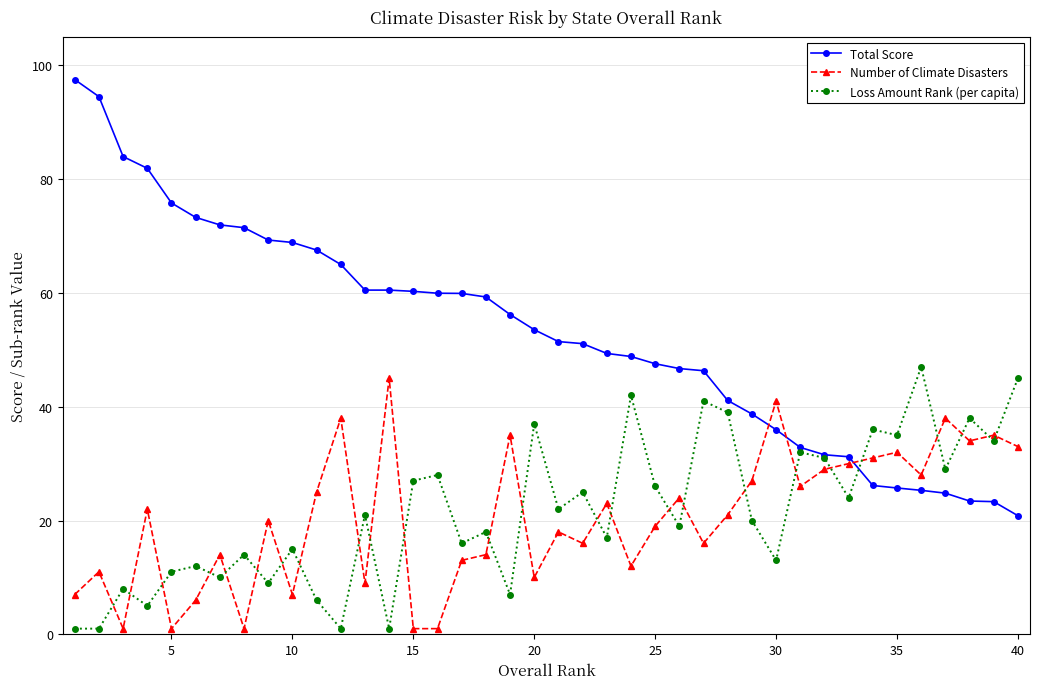

How many values in the Total Score series are below 53?

20